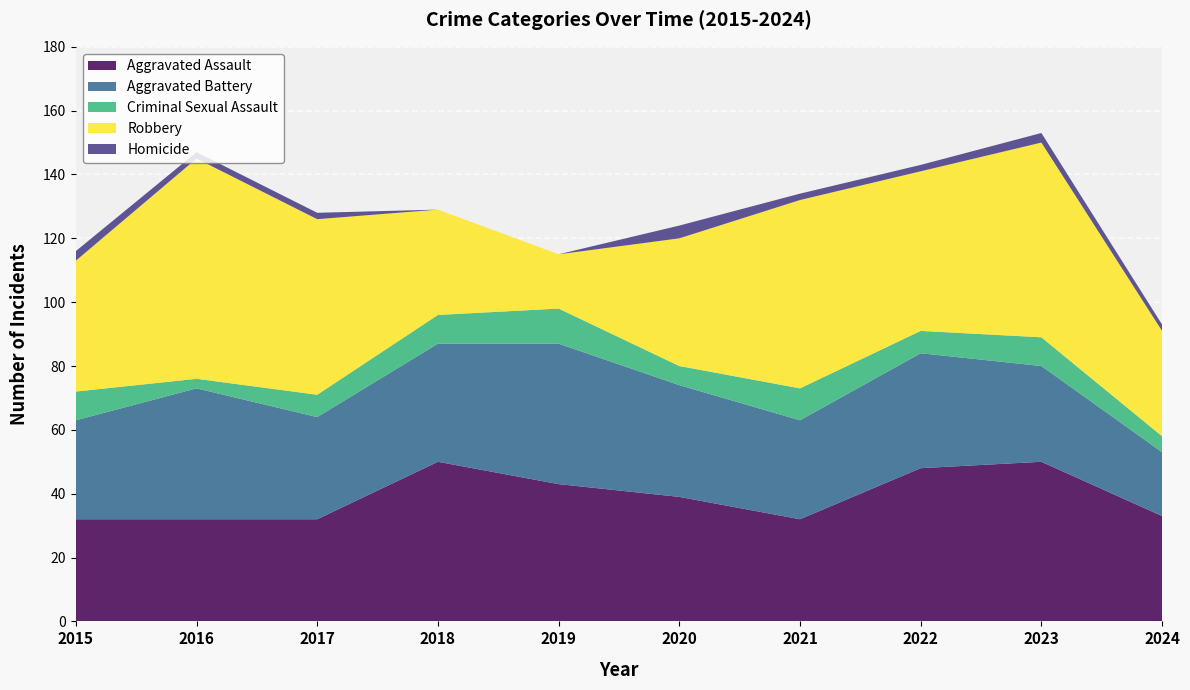

Reading left to right, what are all the values shown in this chart?

Aggravated Assault: 32	32	32	50	43	39	32	48	50	33
Aggravated Battery: 31	41	32	37	44	35	31	36	30	20
Criminal Sexual Assault: 9	3	7	9	11	6	10	7	9	5
Robbery: 41	69	55	33	17	40	59	50	61	33
Homicide: 3	2	2	0	0	4	2	2	3	2